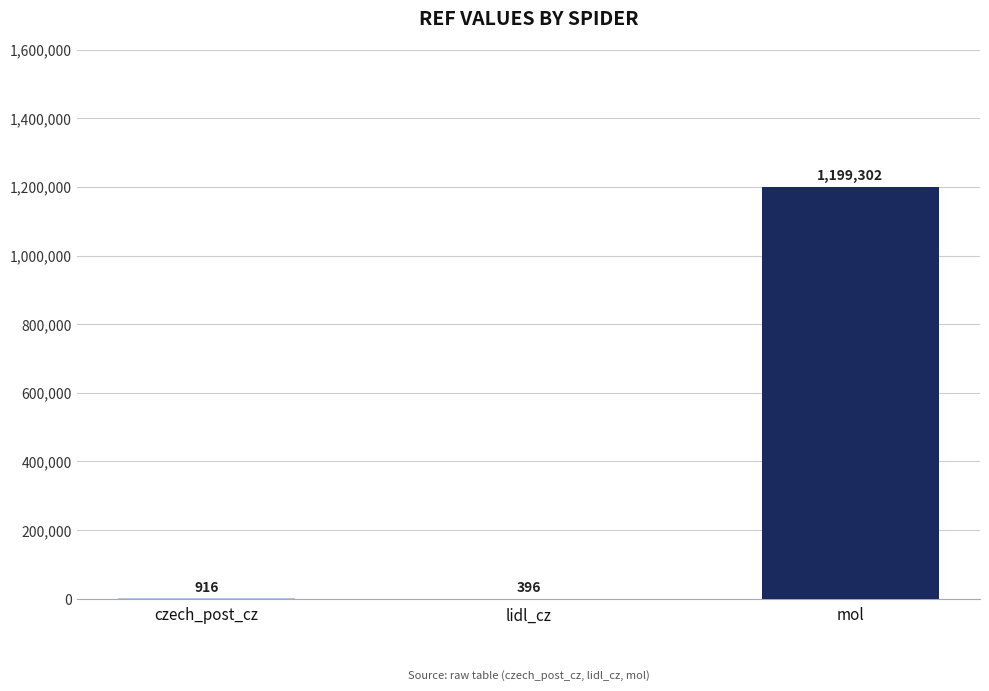

At which category does the chart reach its peak across all series?

mol